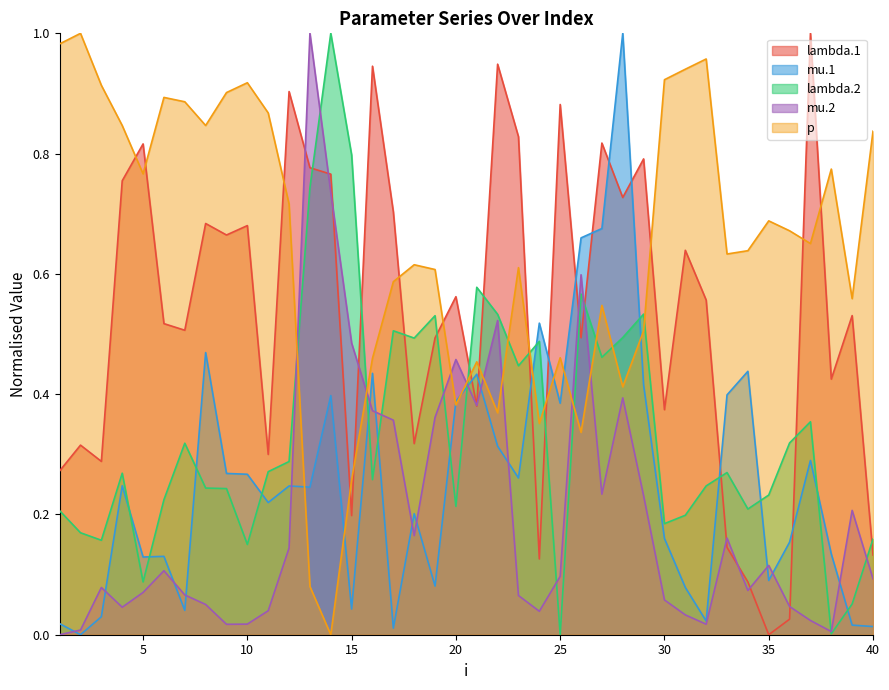

After their last crossing, which series has the higher values: mu.1 or mu.2?

mu.2